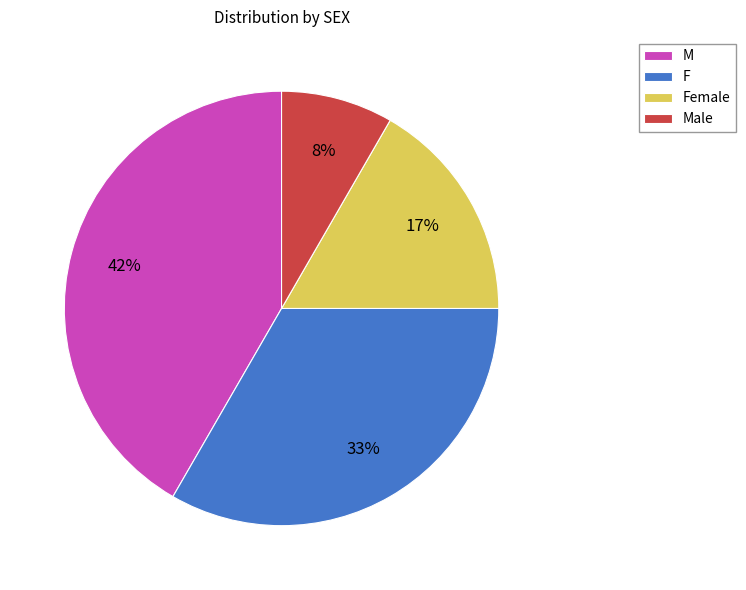

Does any single category account for the majority?

No